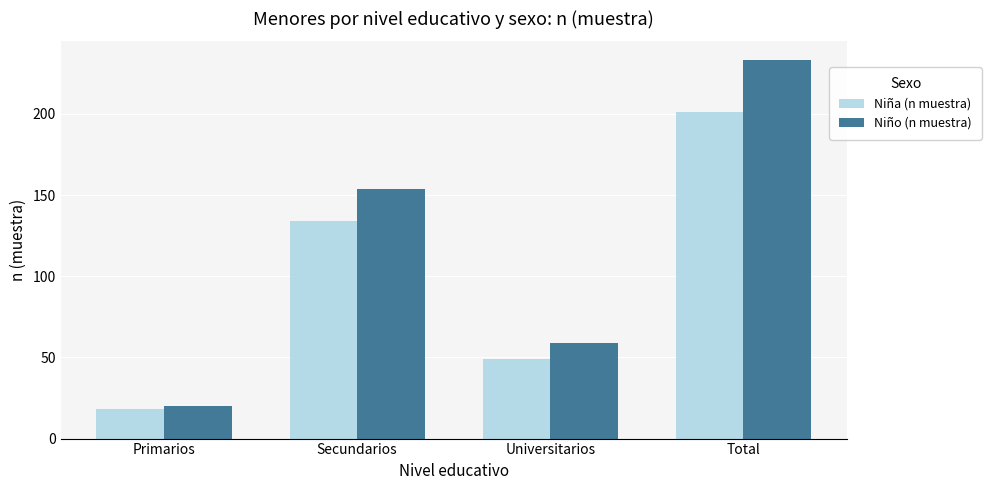

The Niña (n muestra) series shows 28 at Primarios. True or false?

False